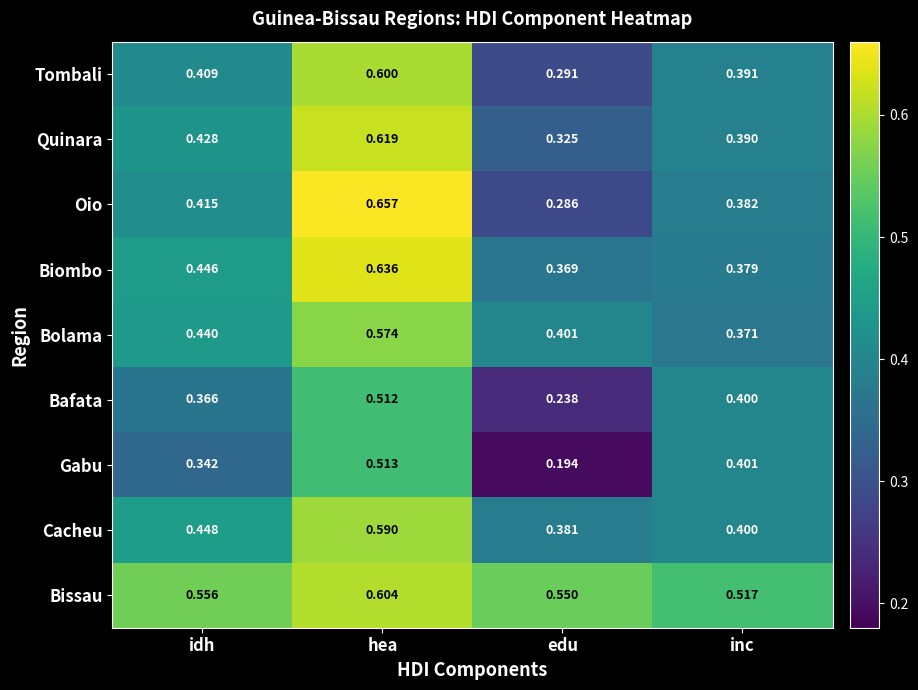

Rank the series by their maximum value, from lowest to highest.

Bafata, Gabu, Bolama, Cacheu, Tombali, Bissau, Quinara, Biombo, Oio